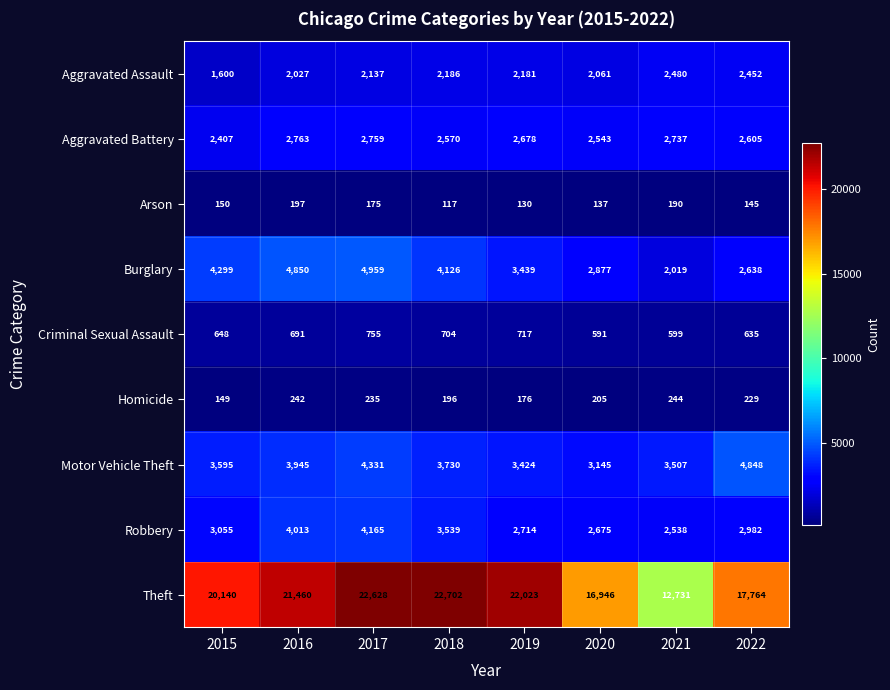

Rank the series by their maximum value, from lowest to highest.

Arson, Homicide, Criminal Sexual Assault, Aggravated Assault, Aggravated Battery, Robbery, Motor Vehicle Theft, Burglary, Theft